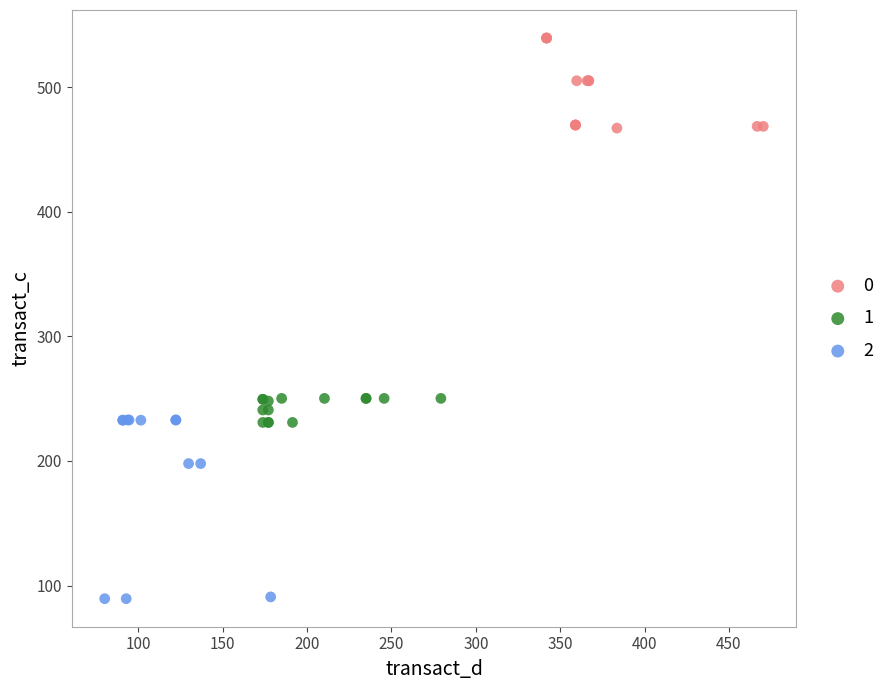

What are all the series names shown in the legend?

0, 1, 2